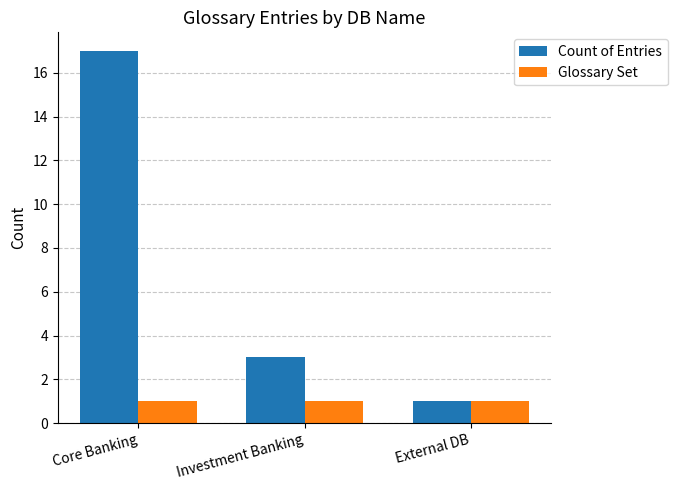

Reading left to right, what are all the values shown in this chart?

Count of Entries: 17	3	1
Glossary Set: 1	1	1